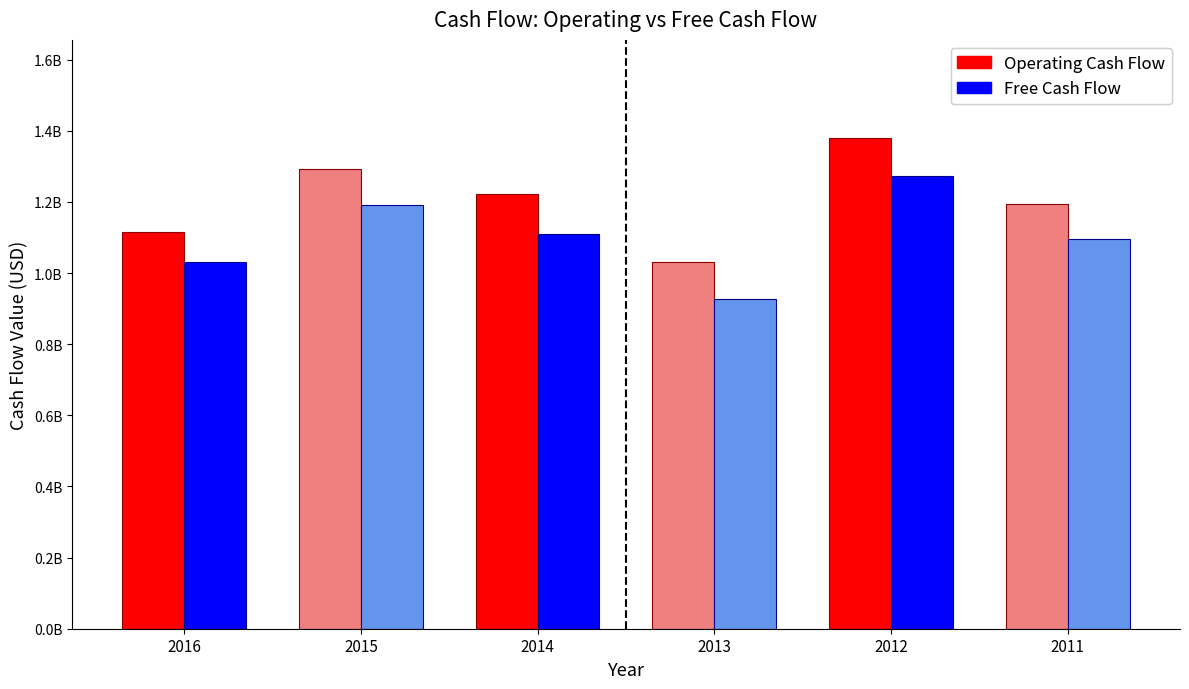

Rank the categories by Operating Cash Flow value from highest to lowest.

2012, 2015, 2014, 2011, 2016, 2013